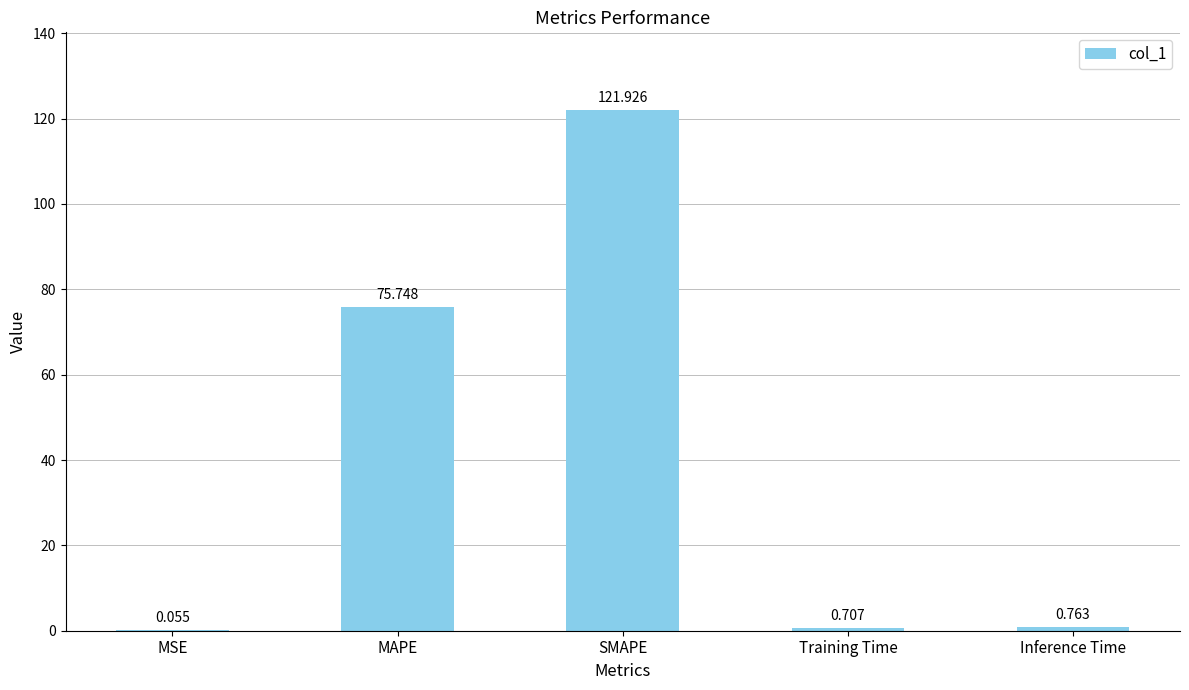

Between MSE and MAPE, which is larger?

MAPE